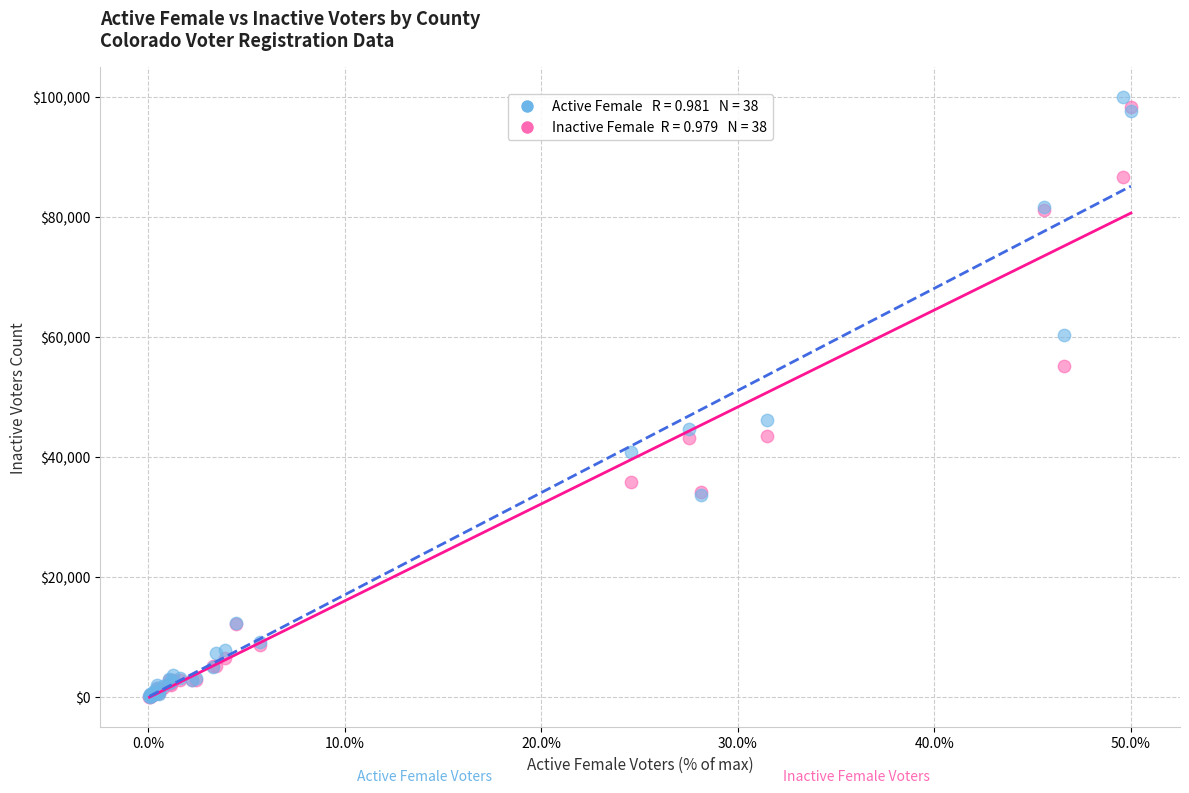

Across all series, what Y value is closest to 50062?

46218.9